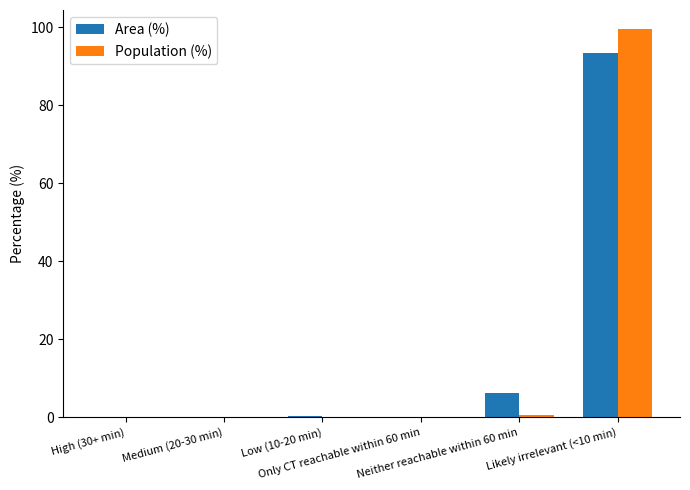

What is the maximum value shown in the chart?

99.4